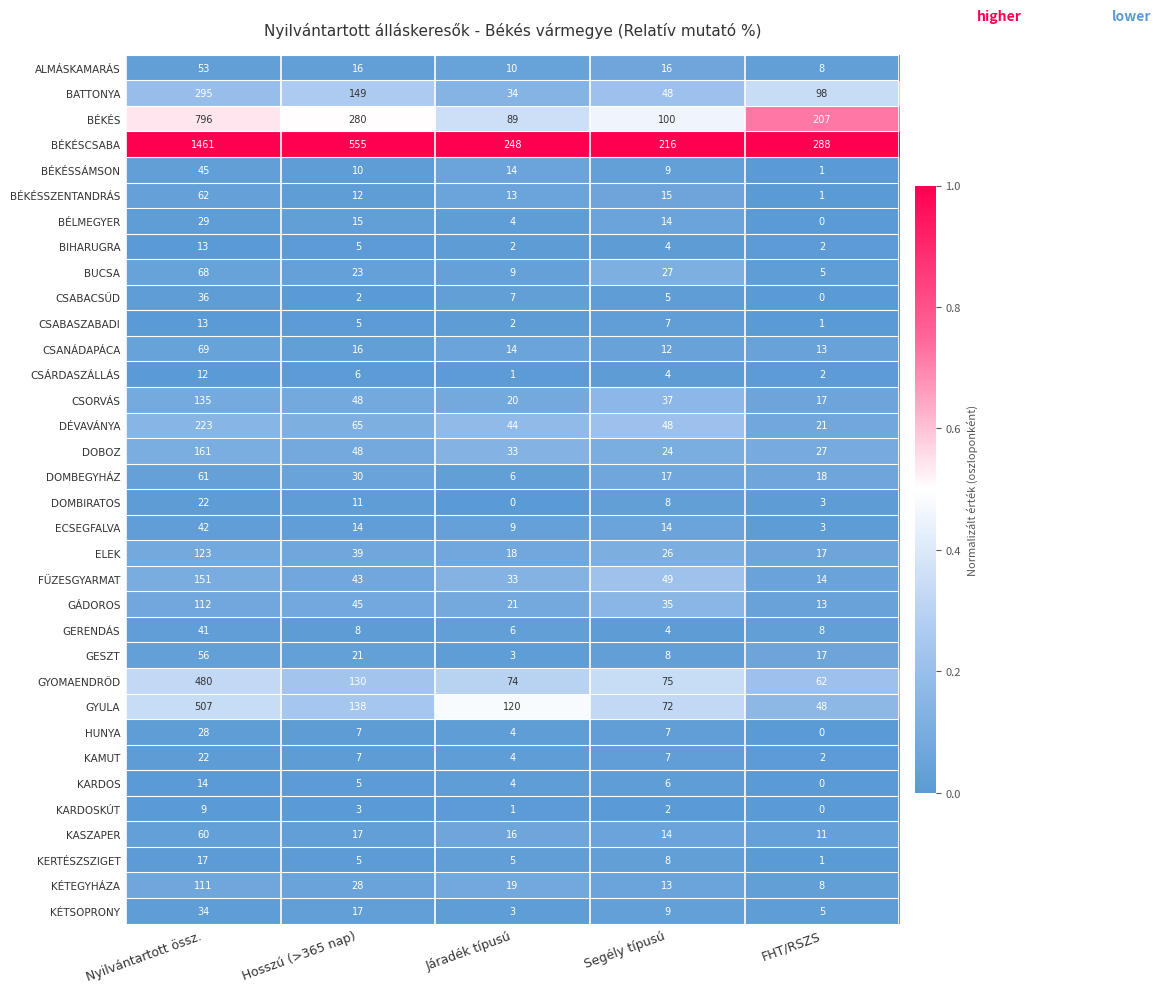

What is the difference between the CSORVÁS values at Nyilvántartott össz. and Járadék típusú?

115